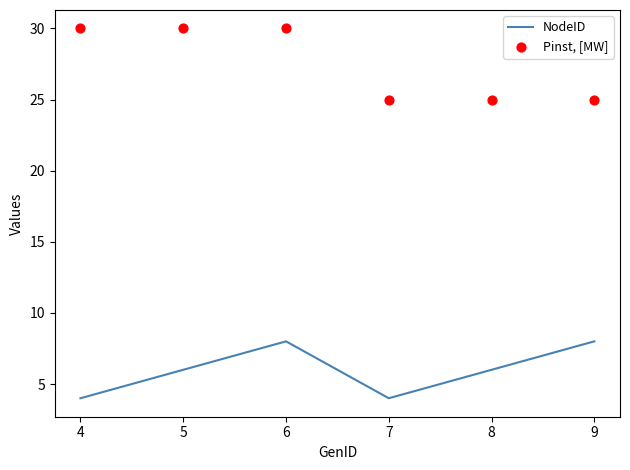

What value does the NodeID series have at 9?

8